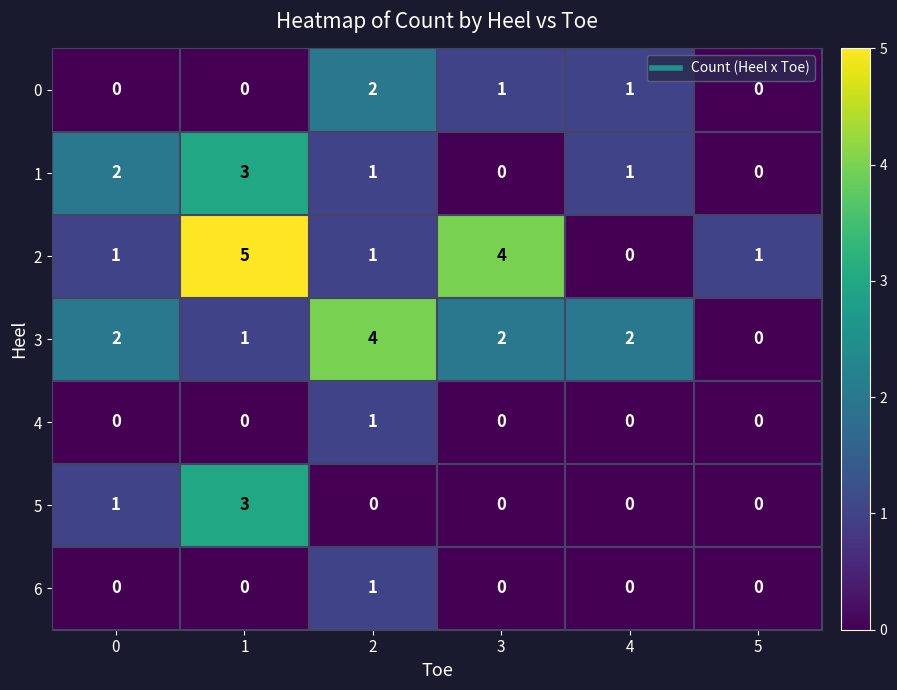

Is it true that 5 equals 1 at 0?

True